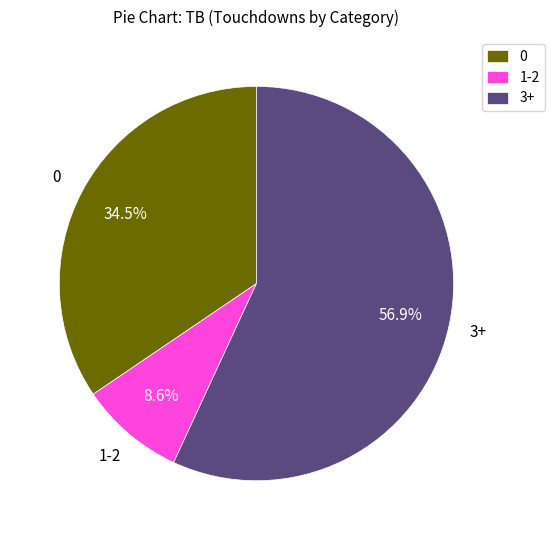

To the nearest percent, what is the average slice percentage?

33%